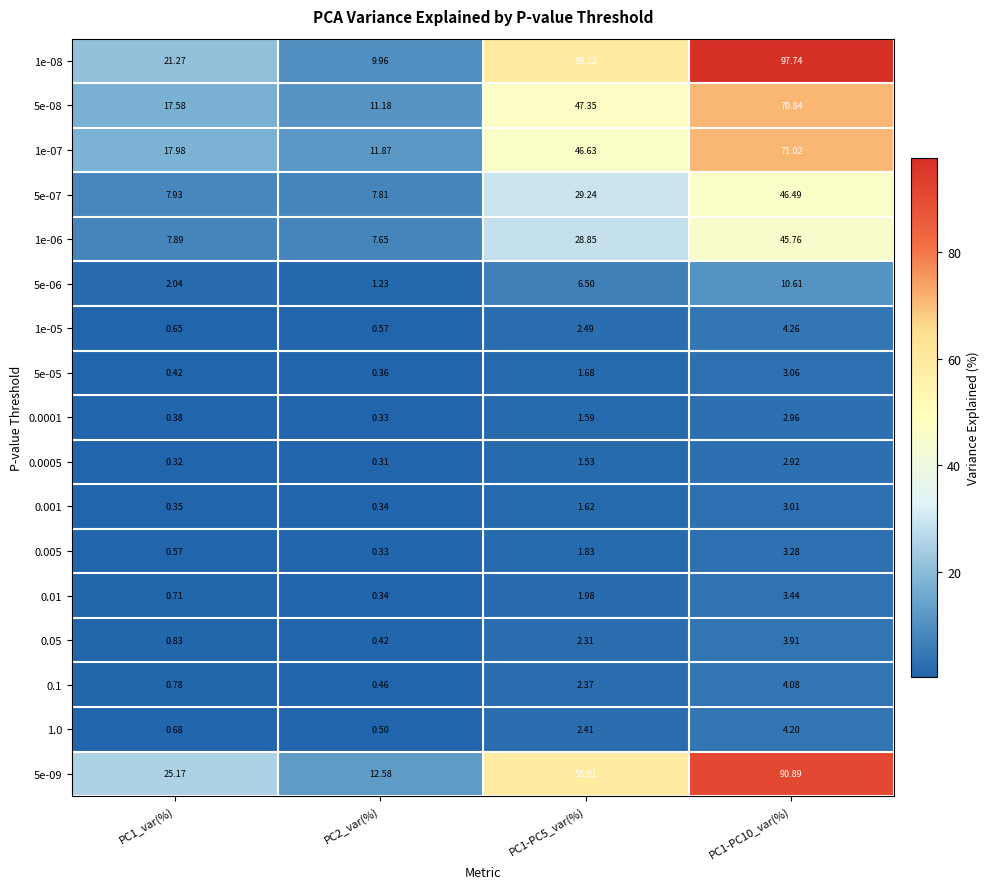

Which series has the largest total across all categories?

1e-08